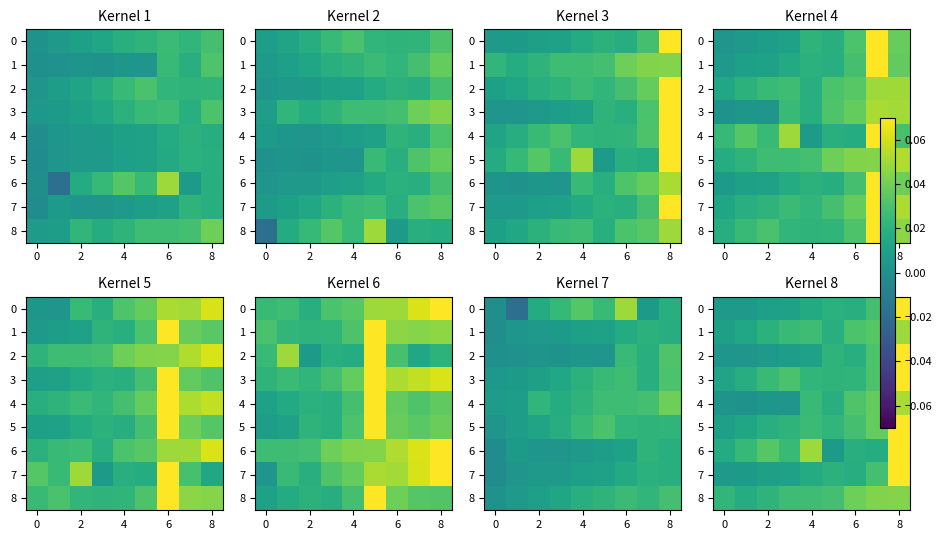

Which series has the largest total across all categories?

8